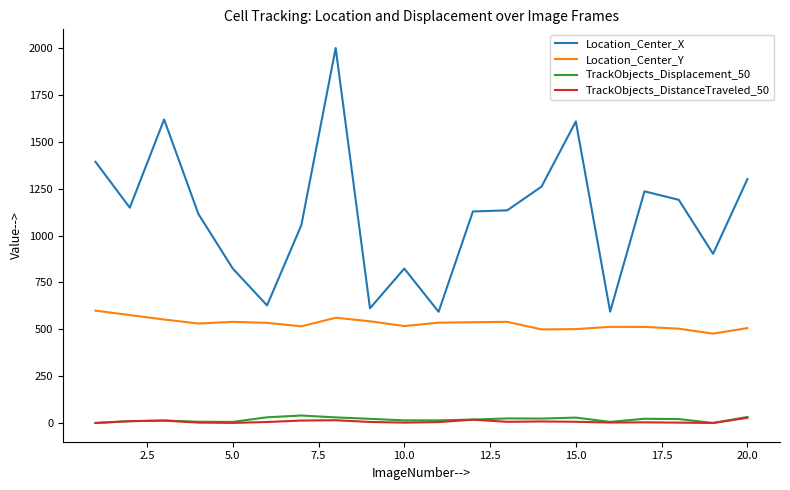

Is this an area chart (filled region under the line)?

No